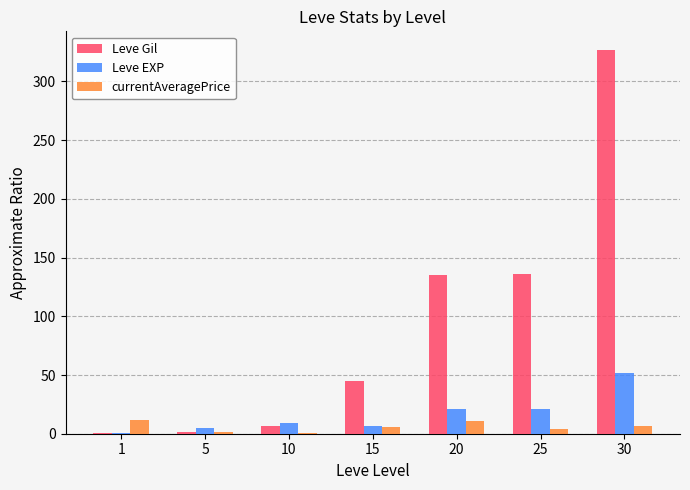

Is it true that Leve Gil equals 201.1 at 25?

False